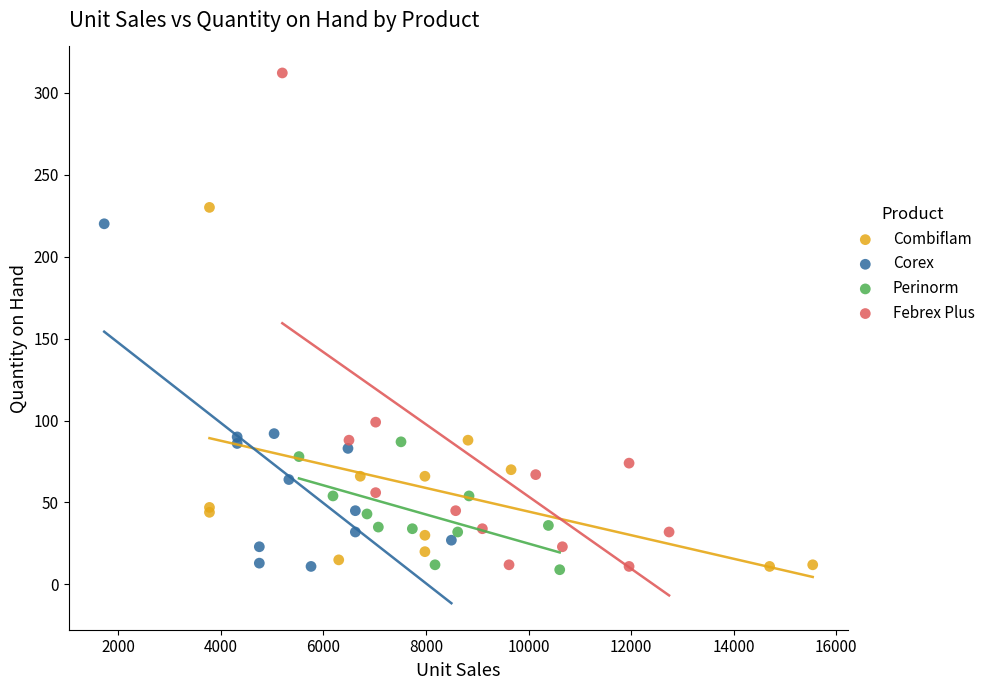

Which series has the largest Y range (max minus min)?

Febrex Plus